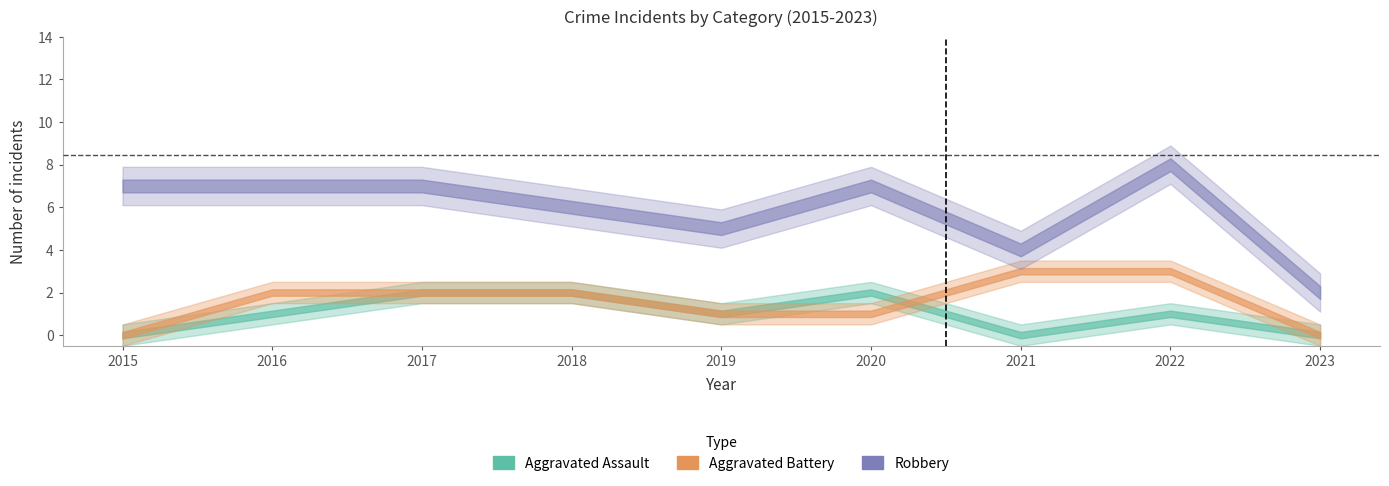

Is it true that Total equals 2 at 2023?

True